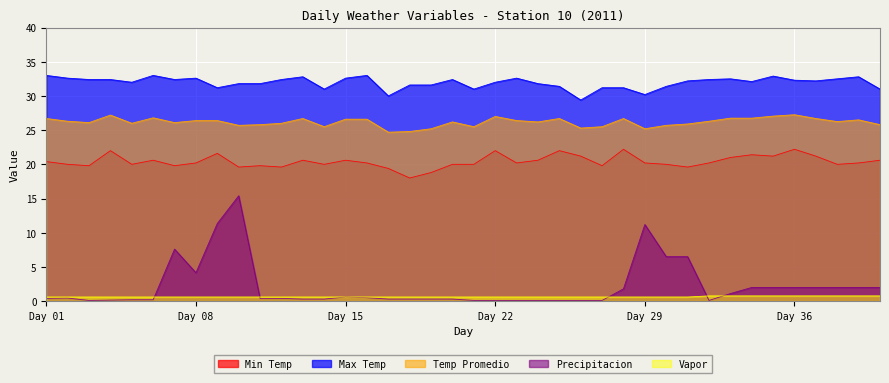

Which series has the largest range (max minus min)?

Precipitacion